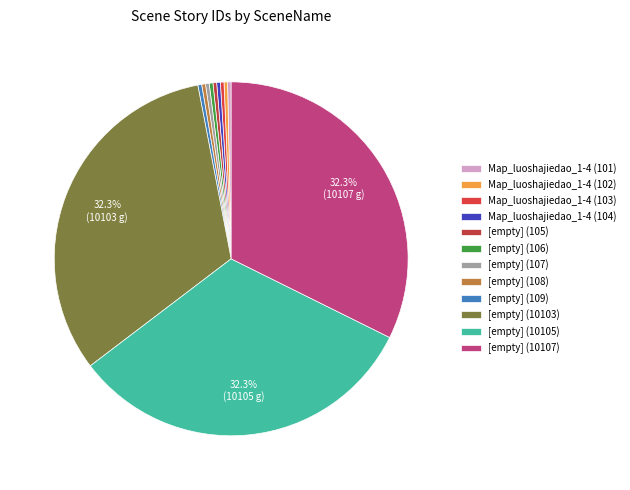

How many segments does this pie chart have?

12